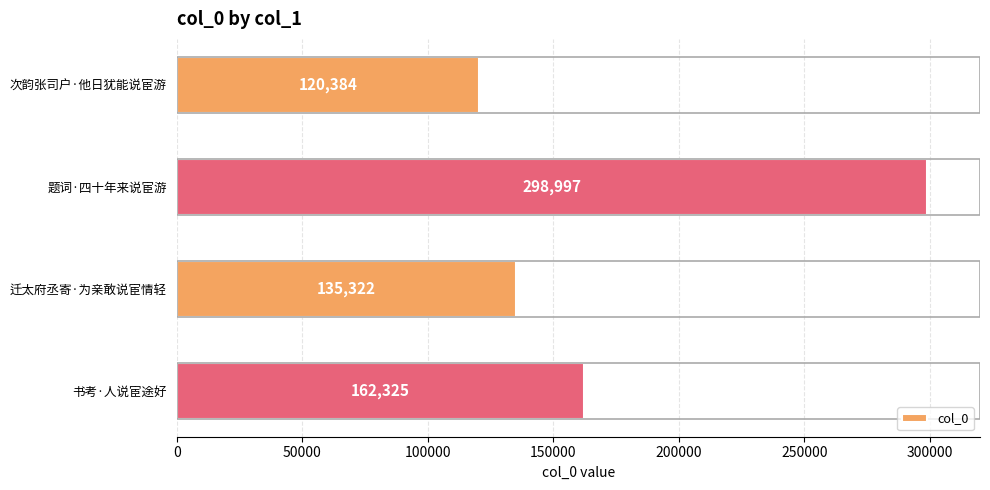

Rank the categories by value from lowest to highest.

次韵张司户·他日犹能说宦游, 迁太府丞寄·为亲敢说宦情轻, 书考·人说宦途好, 题词·四十年来说宦游